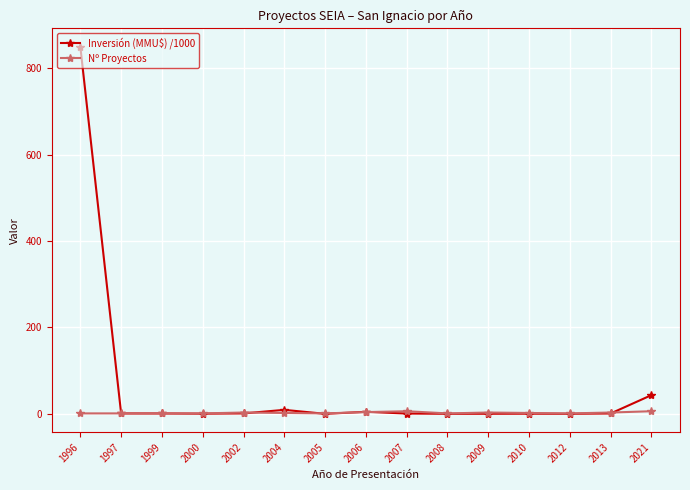

List the series in order of their peak value, highest first.

Inversión (MMU$) /1000, Nº Proyectos